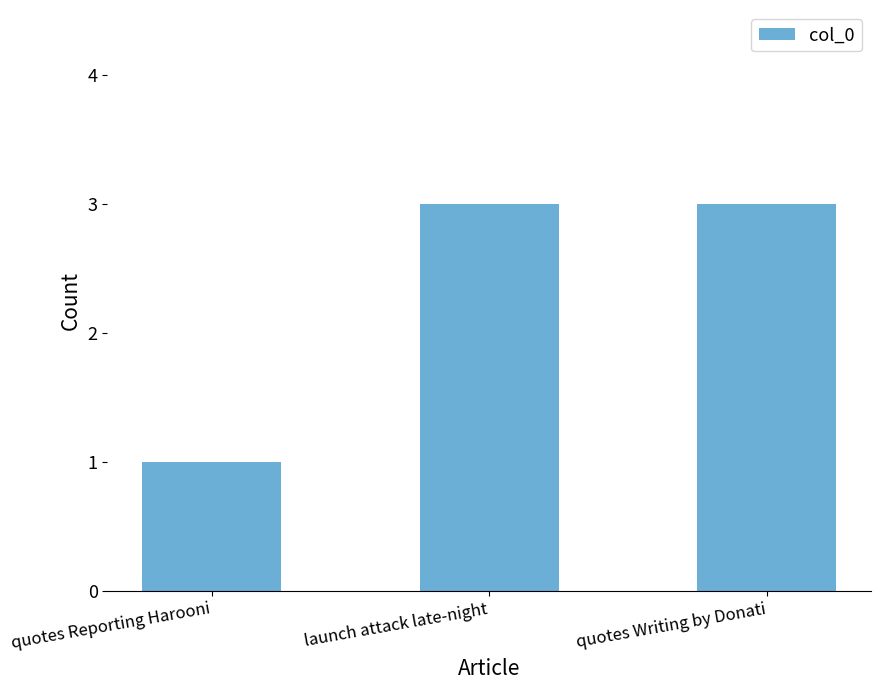

Are the bars horizontal?

No